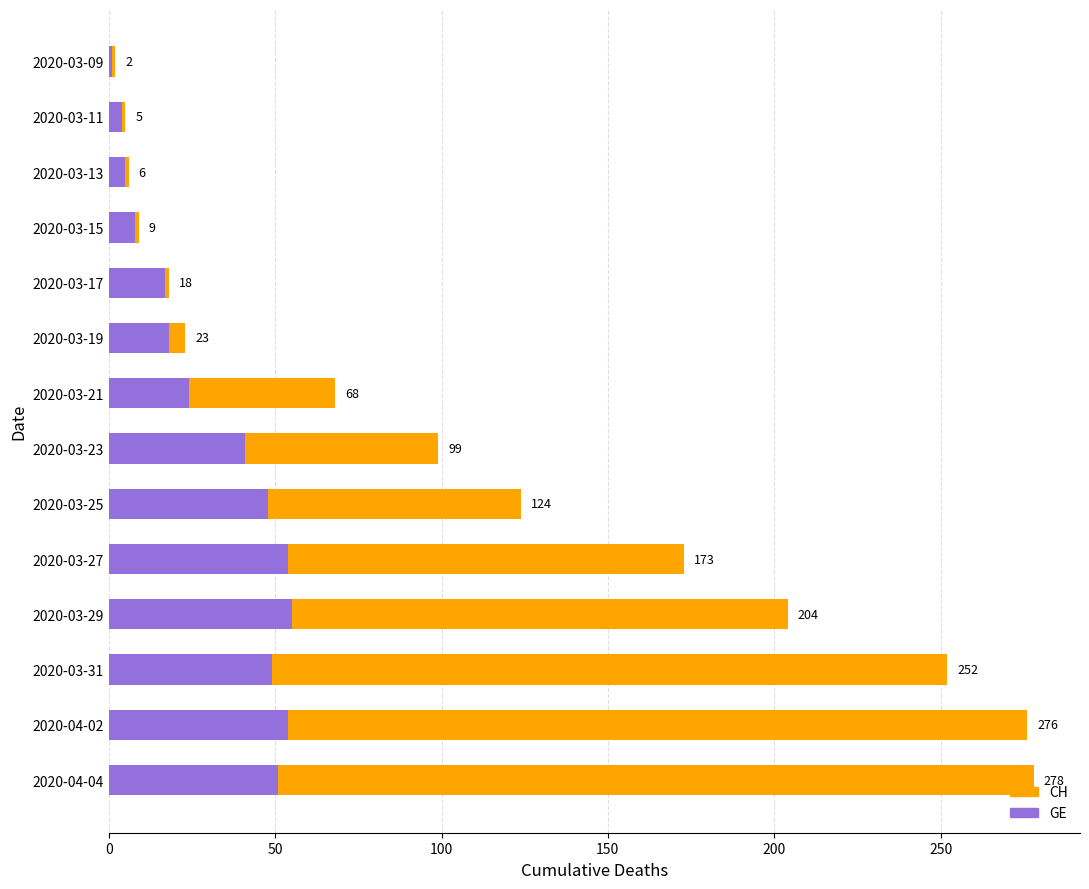

True or false: CH has a value of 38 at 2020-03-19.

False